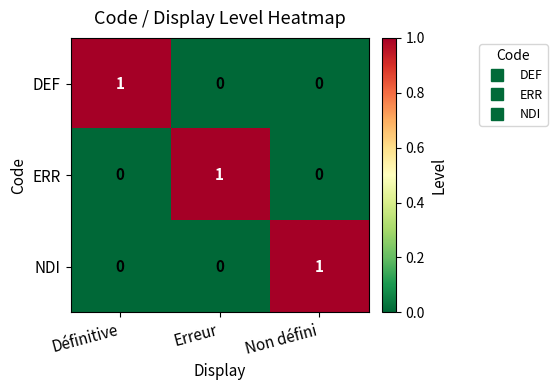

Is it true that NDI equals 0 at Erreur?

True